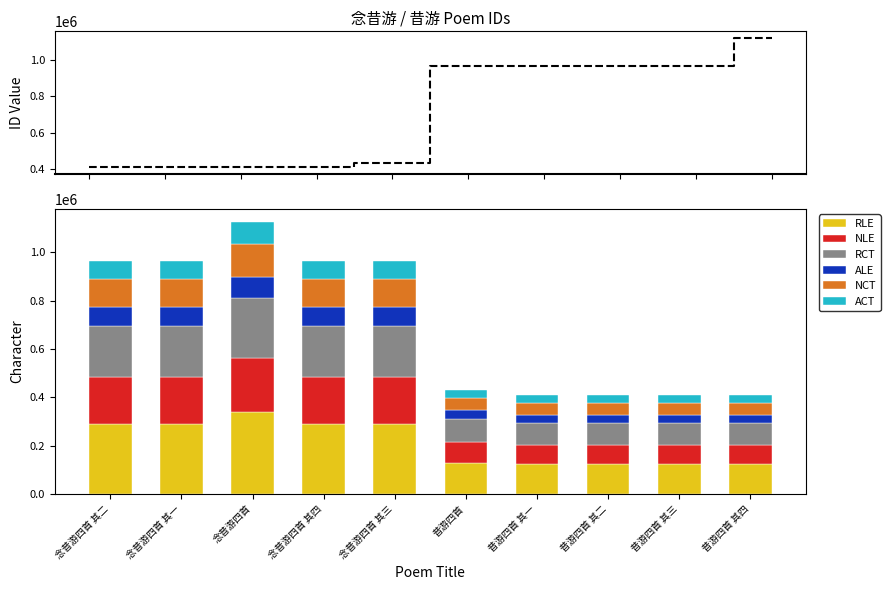

Reading left to right, what are all the values shown in this chart?

念昔游四首 其二=289600.5	念昔游四首 其一=289600.8	念昔游四首=336888.0	念昔游四首 其四=289599.9	念昔游四首 其三=289600.2	昔游四首=129414.3	昔游四首 其一=122247.6	昔游四首 其二=122247.9	昔游四首 其三=122248.2	昔游四首 其四=122248.5